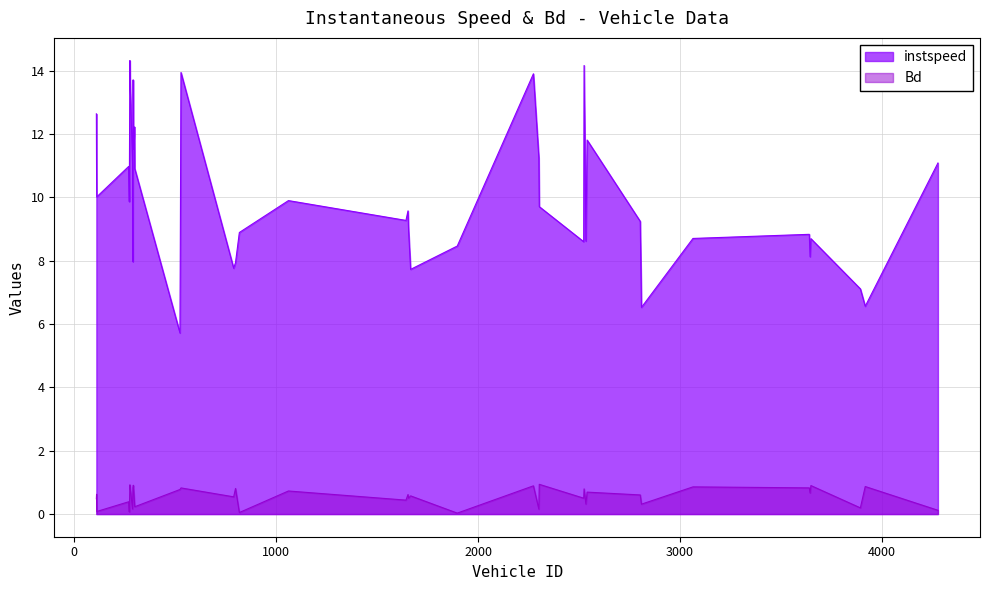

What is the spread (max minus min) of values at 270.0?

10.6